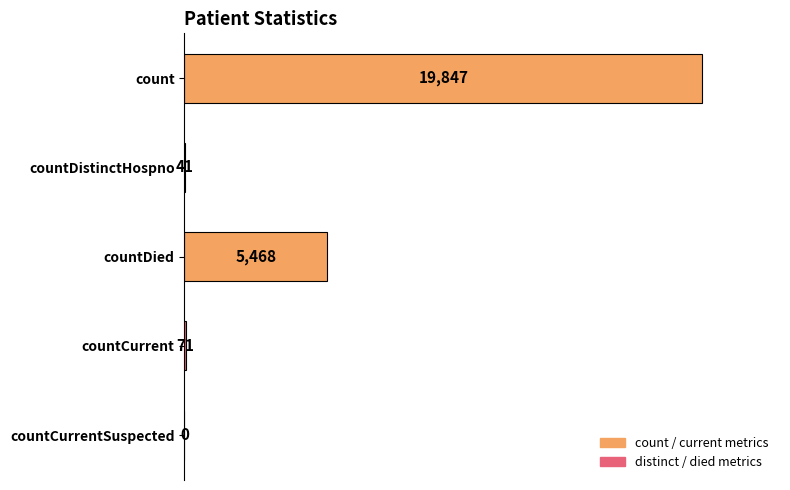

Reading top to bottom, what are all the values shown in this chart?

count=19847	countDistinctHospno=41	countDied=5468	countCurrent=71	countCurrentSuspected=0